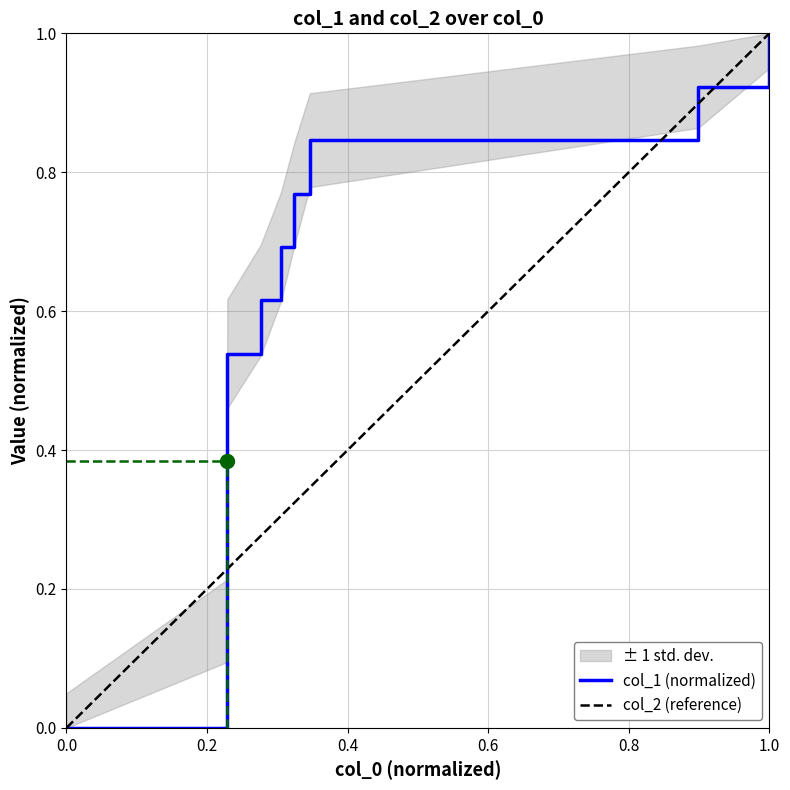

The value of col_1 (normalized) at 0.0 is -0.5. True or false?

False